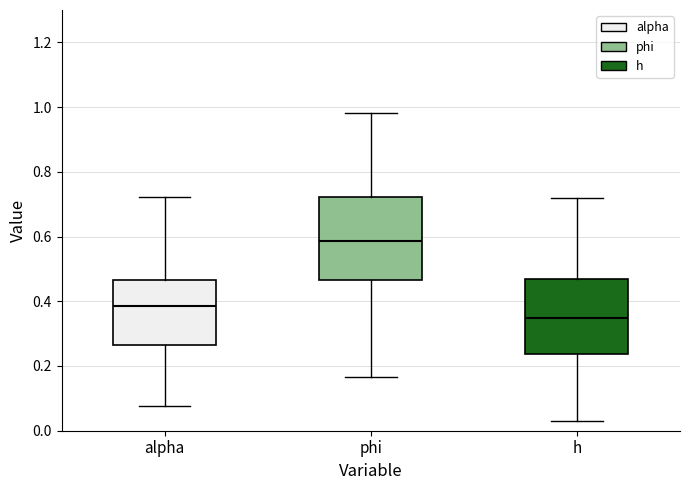

Reading left to right, transcribe this box plot: for each box, give where its median line is, the range the box spans, and where its two whiskers end, as read against the y-axis. The values are not printed on the chart, so give them approximately, as read against the axis.

alpha: median 0.38, box 0.26 to 0.46, whiskers 0.08 to 0.72
phi: median 0.58, box 0.46 to 0.72, whiskers 0.16 to 0.98
h: median 0.34, box 0.24 to 0.46, whiskers 0.02 to 0.72